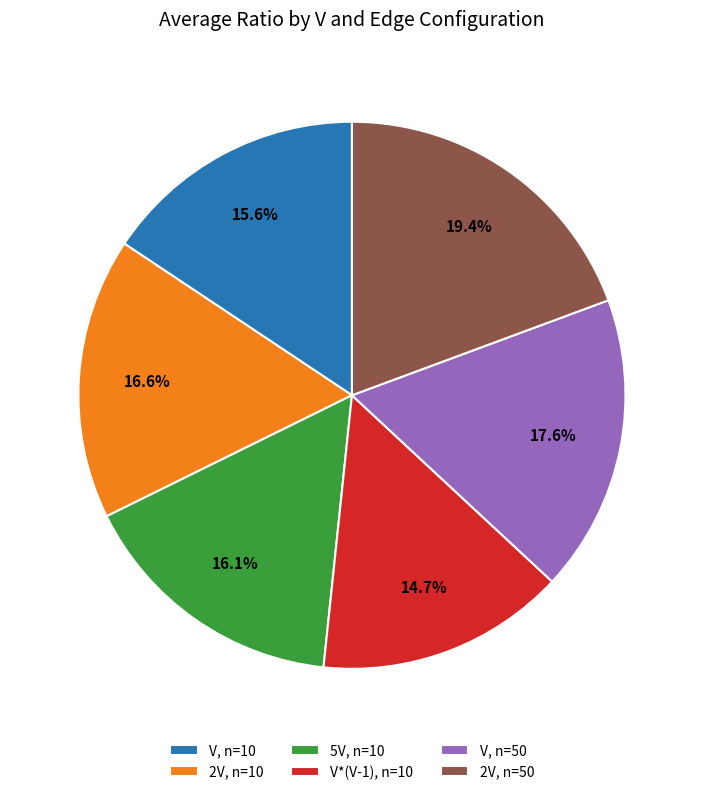

To the nearest percent, what is the difference between the largest and smallest slice percentages?

5%